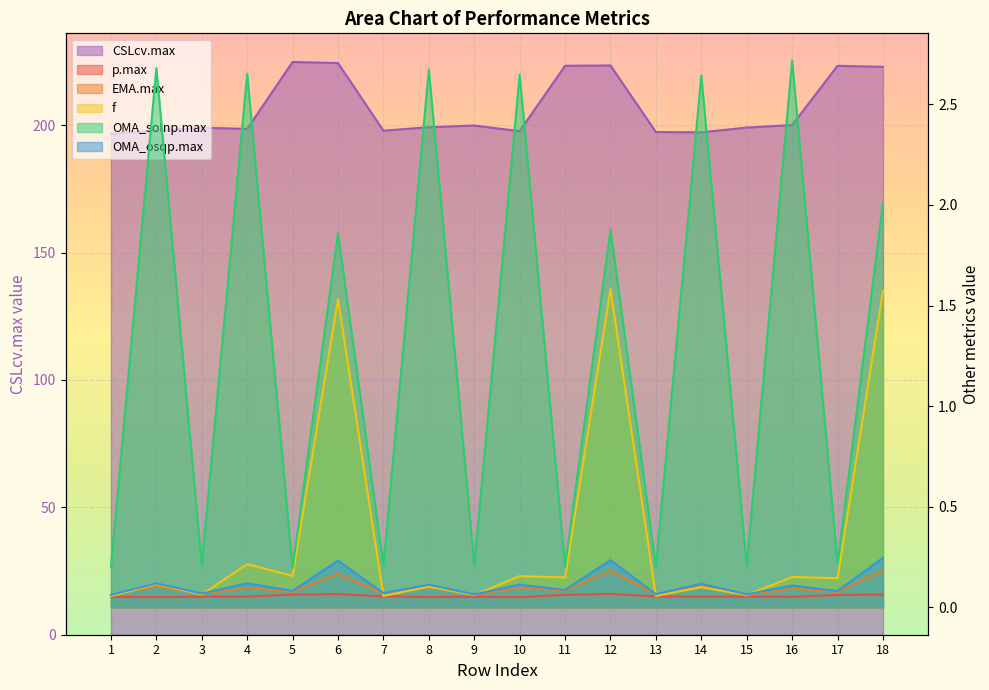

Between 1 and 12, which series saw the biggest shift?

CSLcv.max